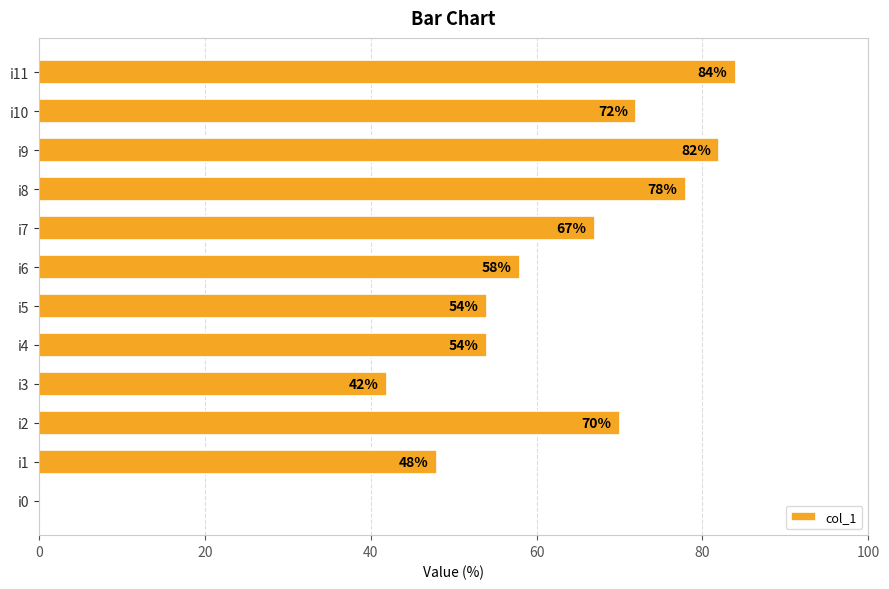

Where is the data nearest to the value 42?

i3